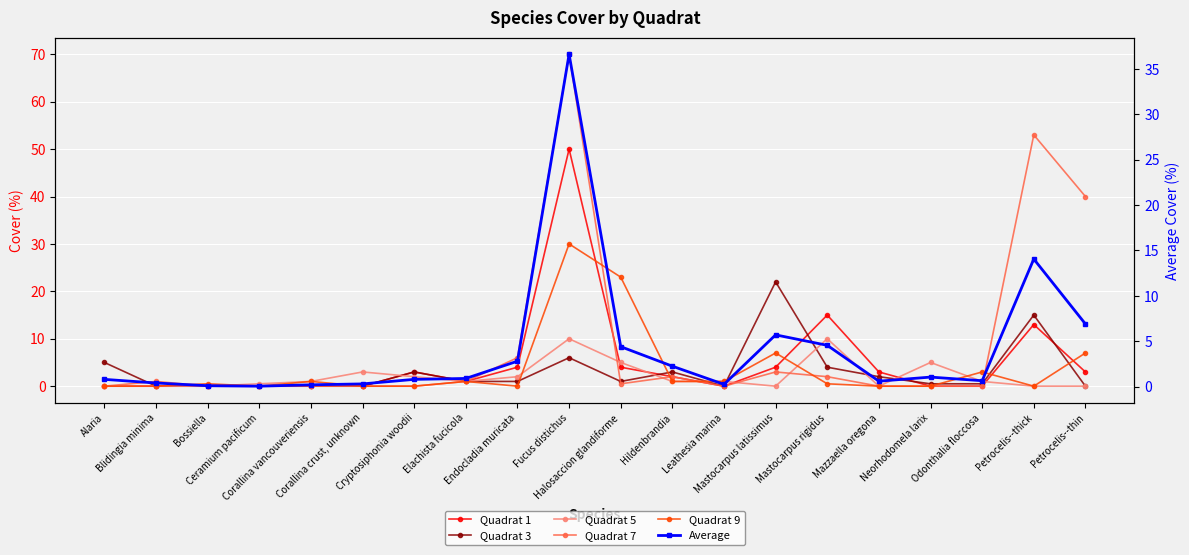

Which series has the largest total across all categories?

Quadrat 7